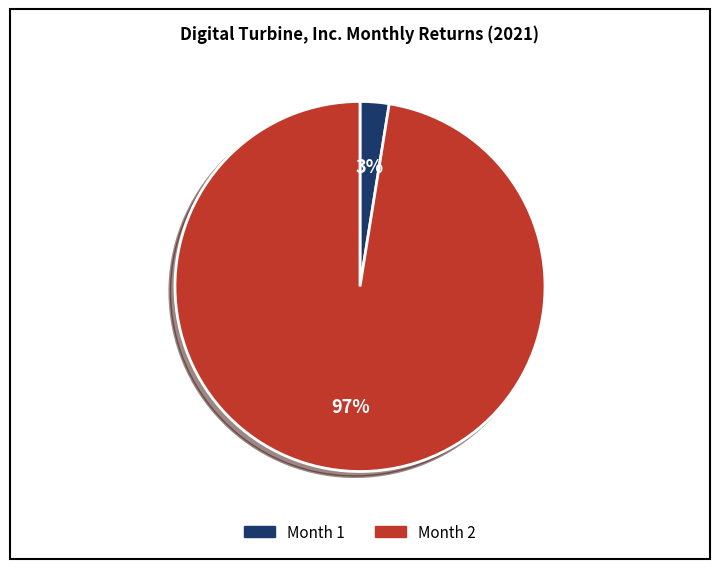

Which has a higher value, Month 2 or Month 1?

Month 2